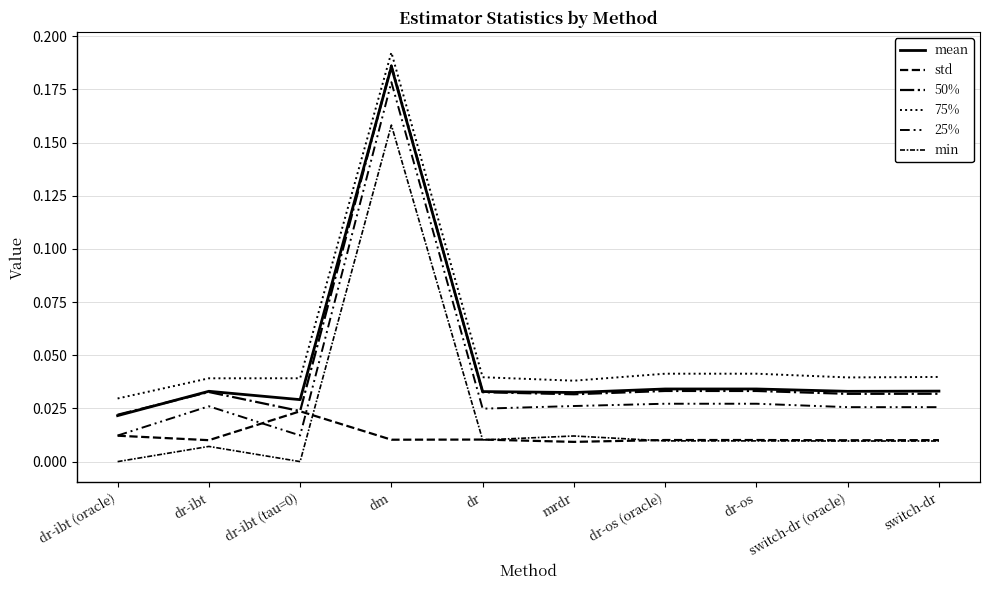

Which series has the largest total across all categories?

75%